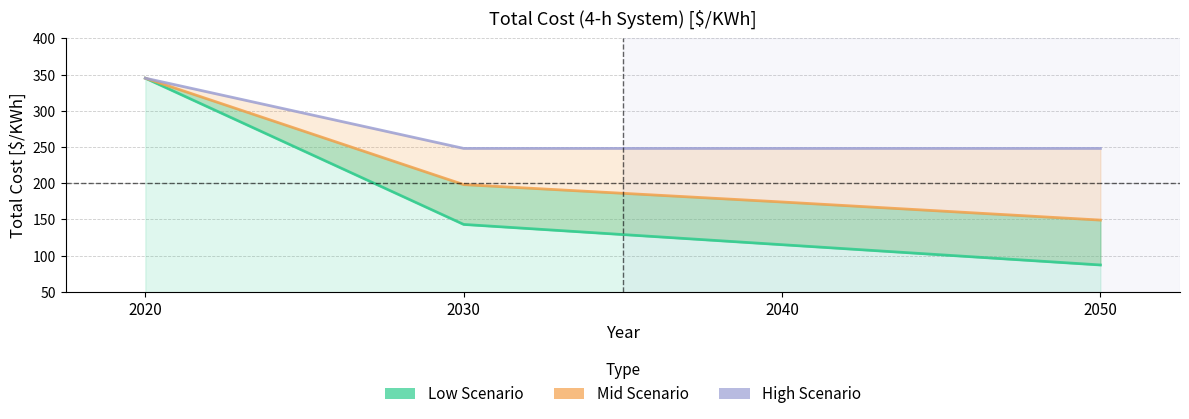

What is the highest value of the High Scenario series?

345